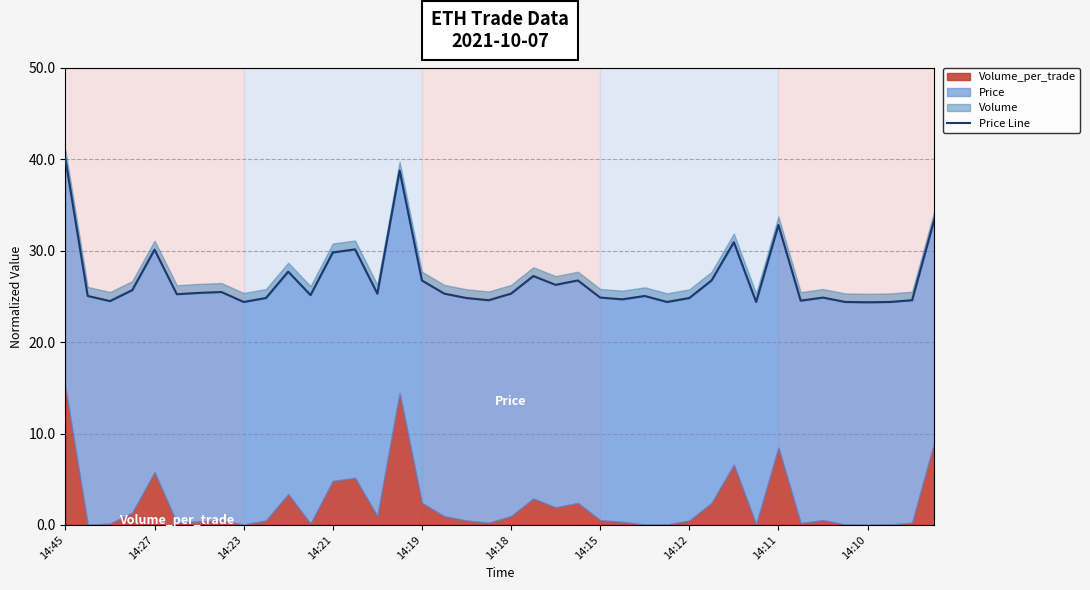

True or false: the data shows 40.9 at 14:23.

False